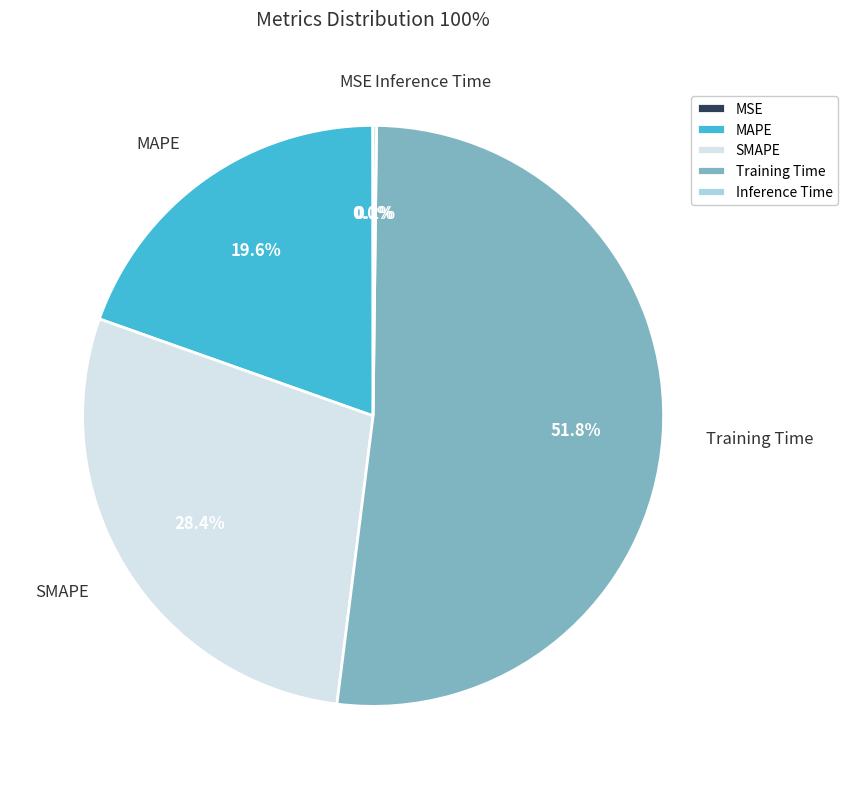

To the nearest percent, what portion does SMAPE represent?

28%